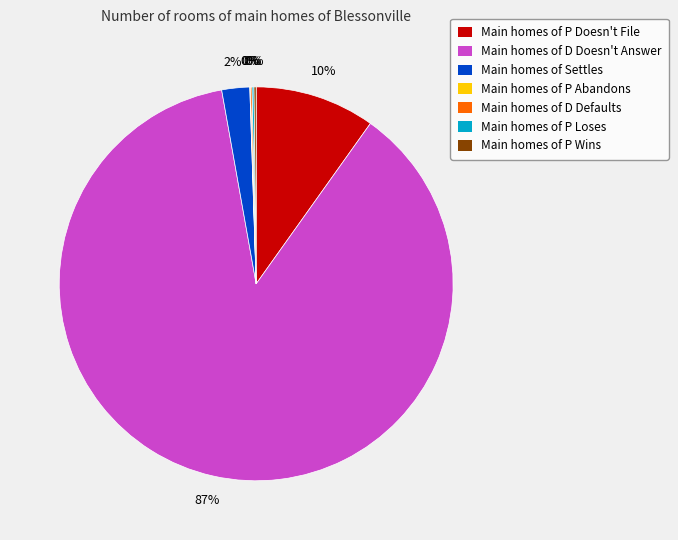

True or false: Main homes of D Doesn't Answer accounts for 99% of the total.

False